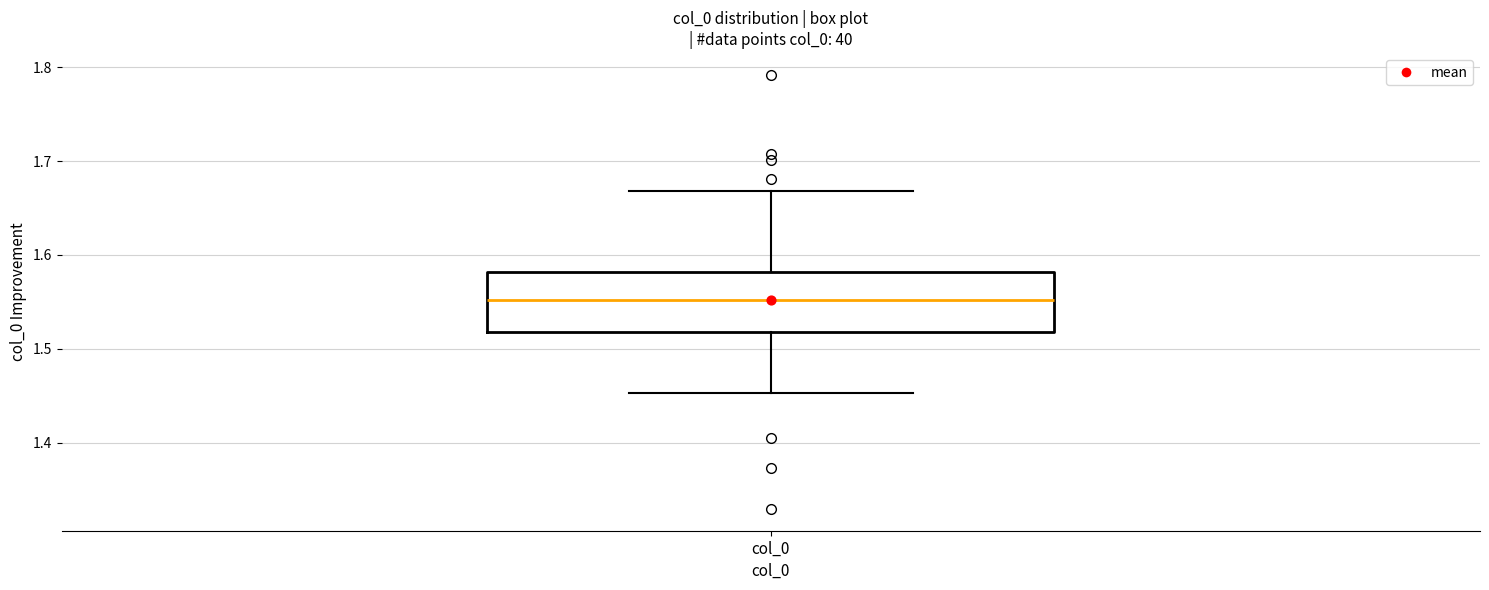

Transcribe this box plot: give where the median line is, the range the box spans, and where the two whiskers end, as read against the y-axis. The values are not printed on the chart, so give them approximately, as read against the axis.

median 1.55, box 1.52 to 1.58, whiskers 1.45 to 1.67